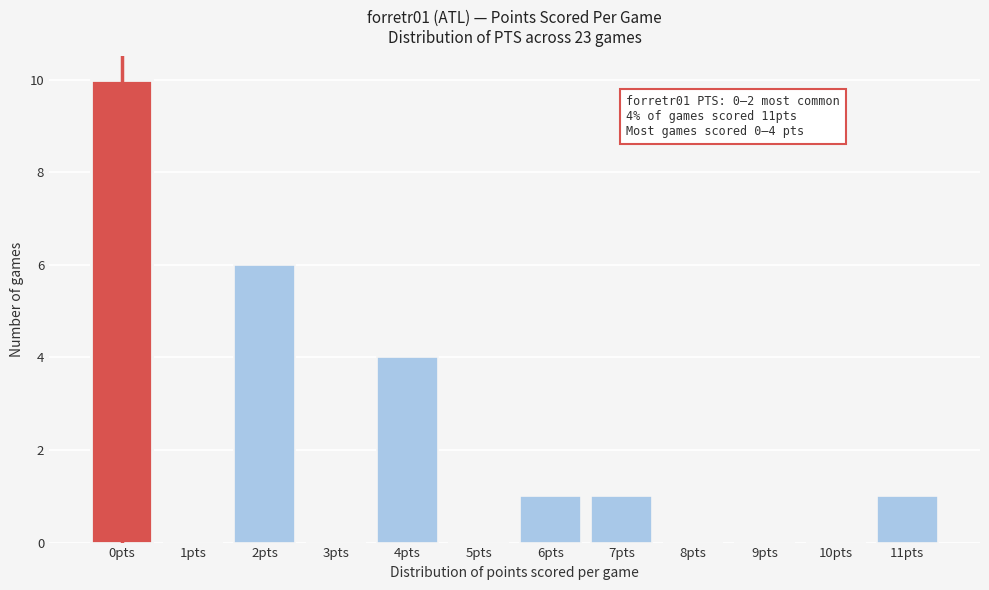

Reading left to right, extract all data points from this chart.

0pts=10	1pts=0	2pts=6	3pts=0	4pts=4	5pts=0	6pts=1	7pts=1	8pts=0	9pts=0	10pts=0	11pts=1